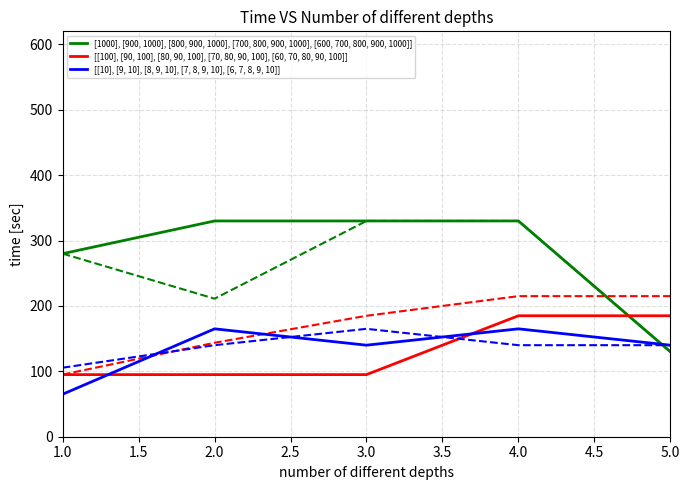

Is the value of [[100], [90, 100], [80, 90, 100], [70, 80, 90, 100], [60, 70, 80, 90, 100]] at 5.0 greater than the value of [1000], [900, 1000], [800, 900, 1000], [700, 800, 900, 1000], [600, 700, 800, 900, 1000]] at 4.0?

No